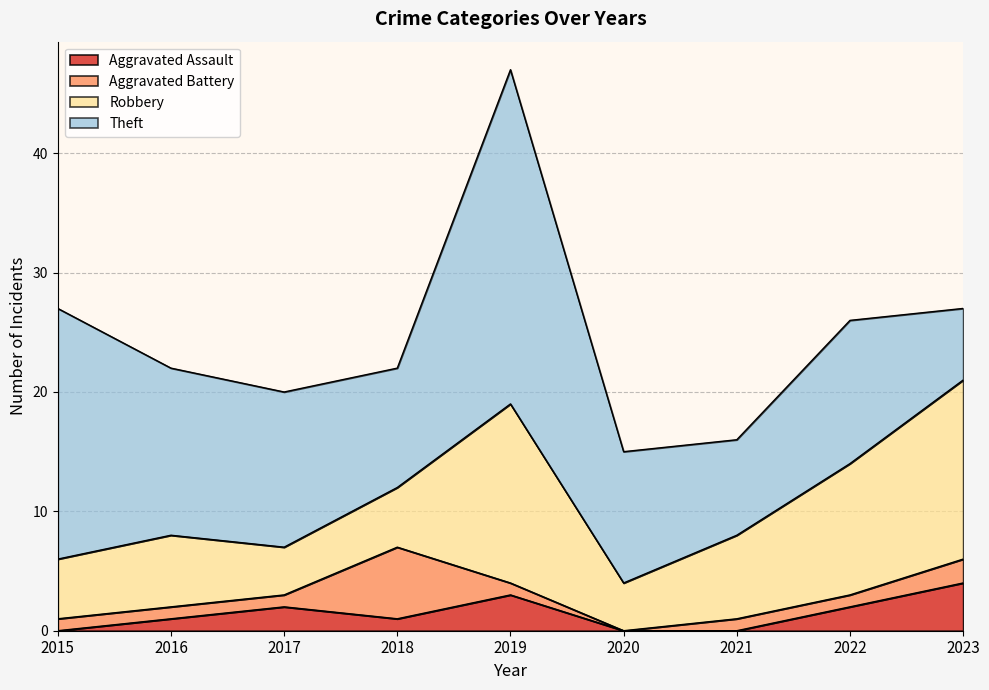

Rank the series at 2021 from lowest to highest value.

Aggravated Assault, Aggravated Battery, Robbery, Theft